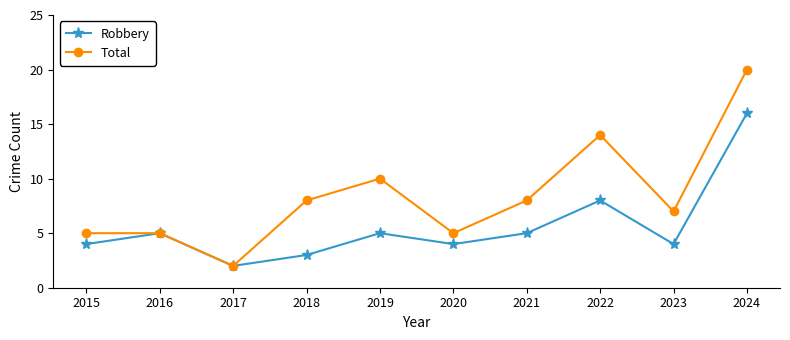

Between 2021 and 2024, which series saw the biggest shift?

Total